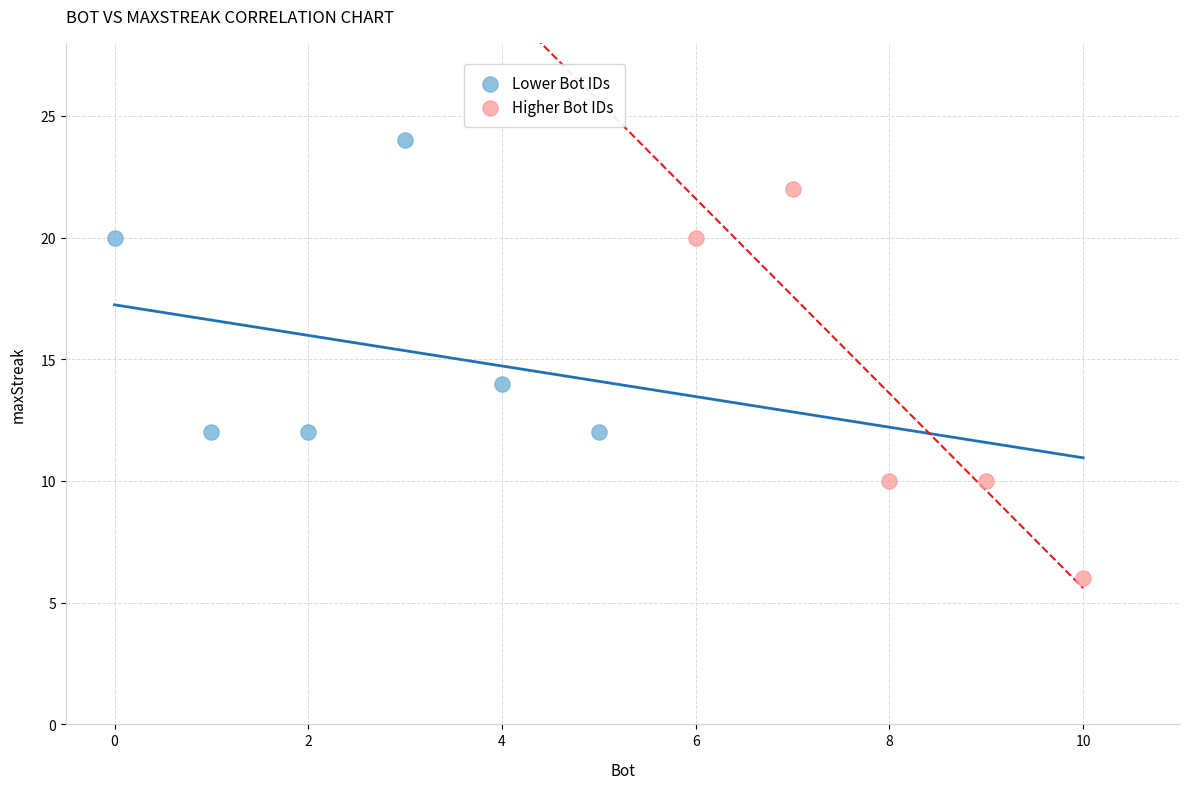

What are all the series names shown in the legend?

Lower Bot IDs, Higher Bot IDs